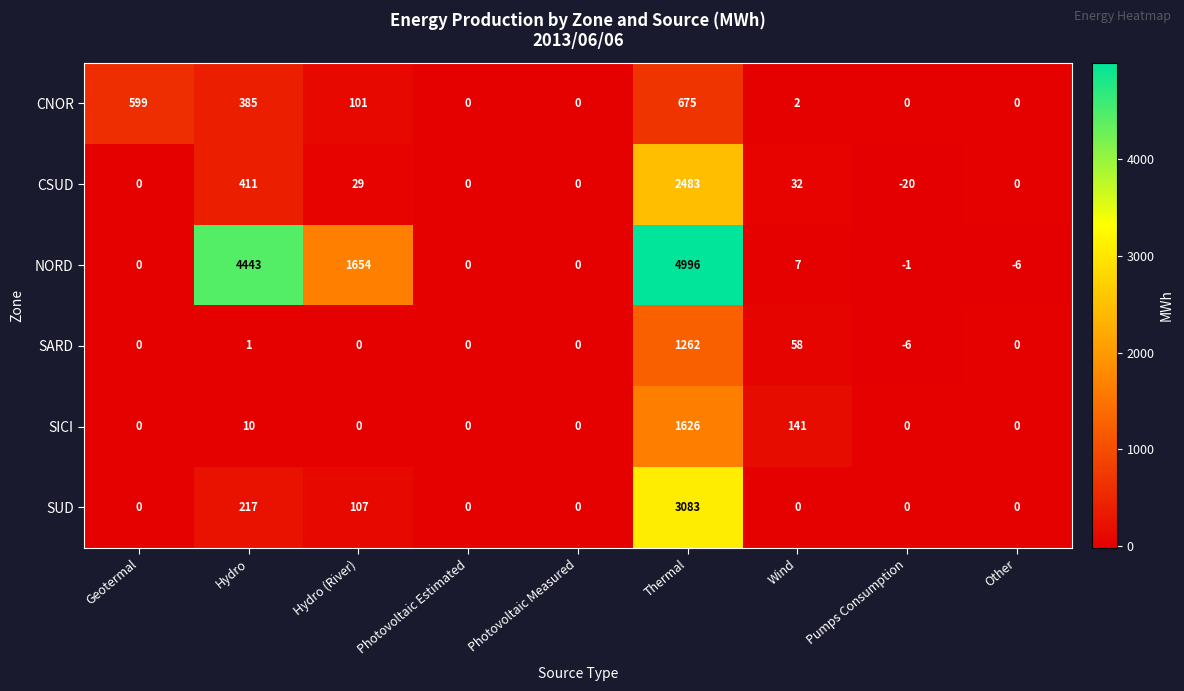

Which series changed the most between Photovoltaic Measured and Thermal?

NORD